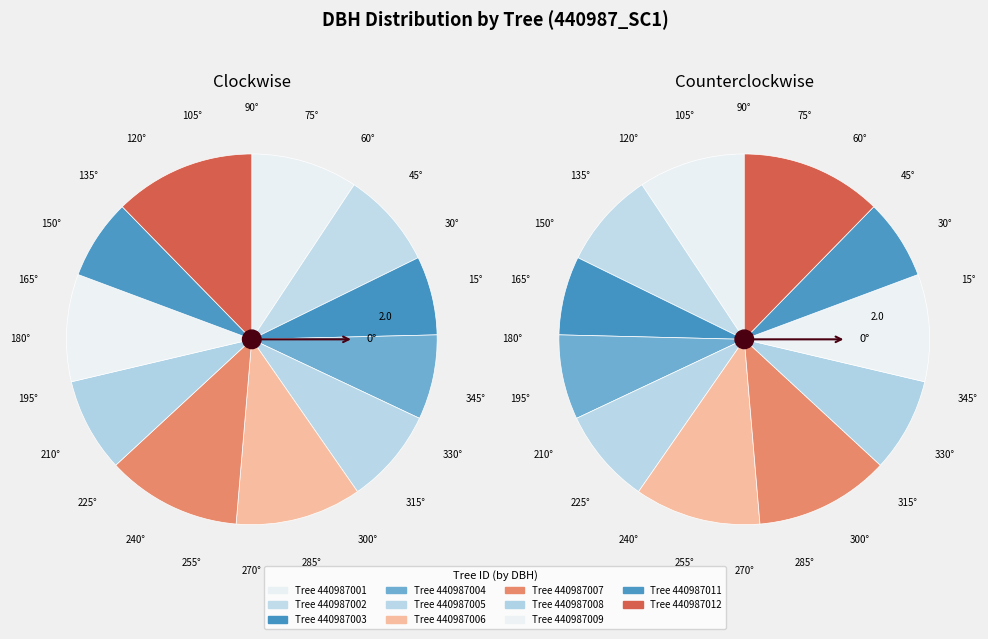

Which slice is the smallest?

440987003